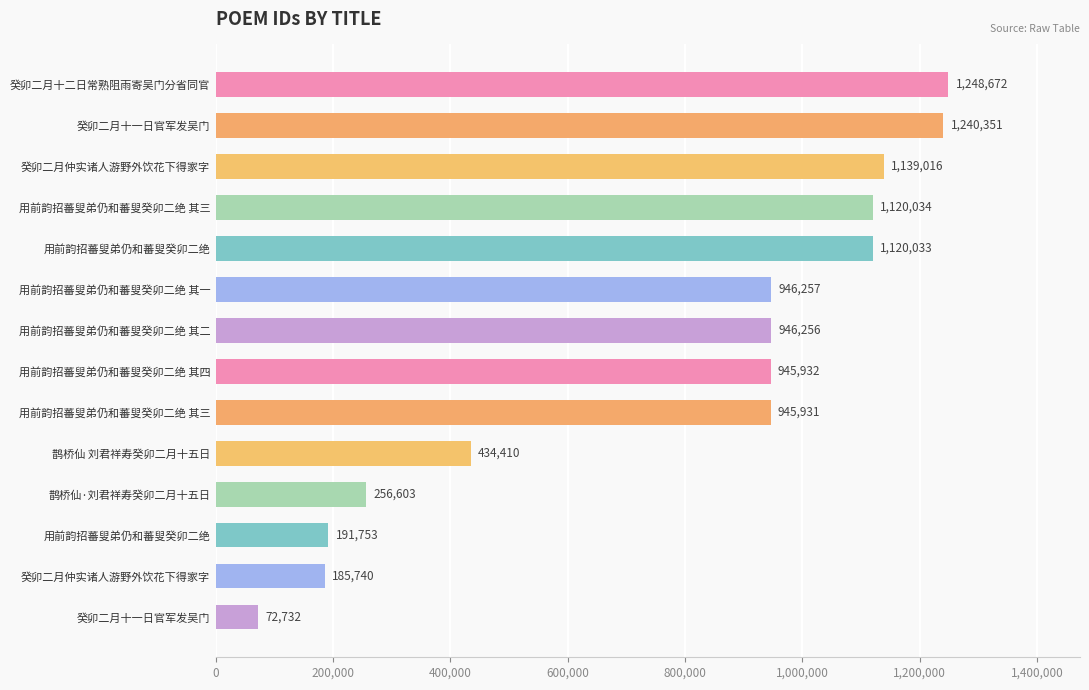

How many distinct data groups are displayed?

1